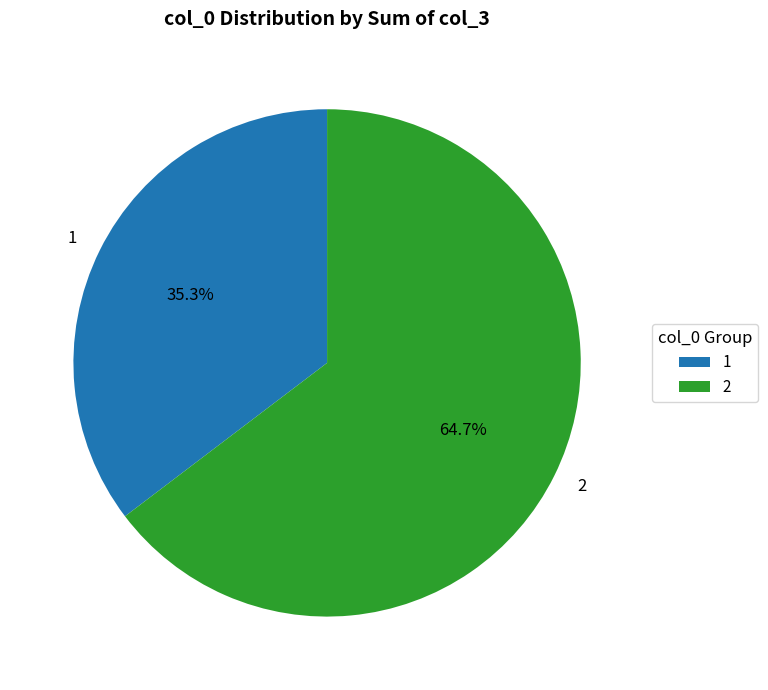

What is the ratio of the value at 2 to the value at 1?

1.8